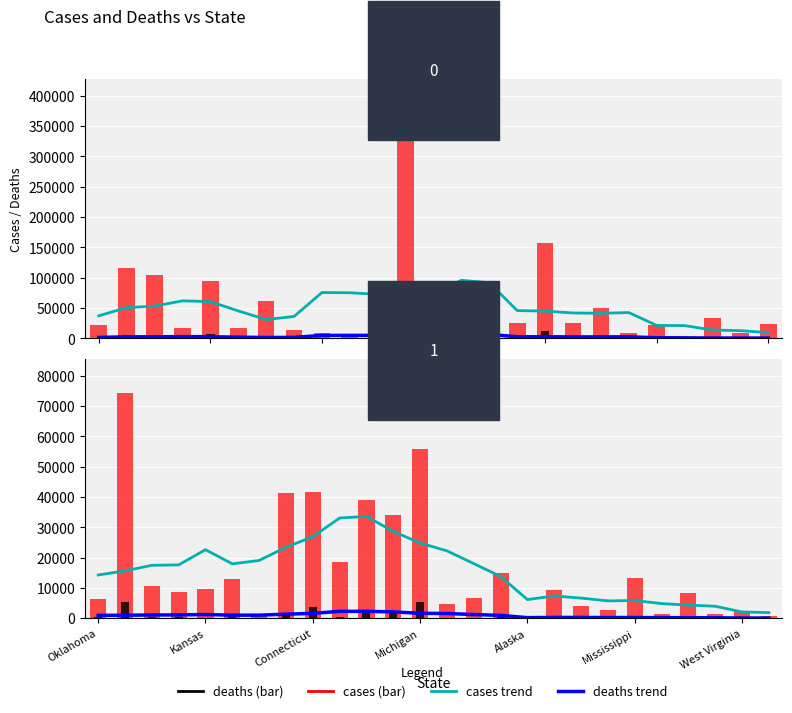

Does the chart contain stacked bars?

No